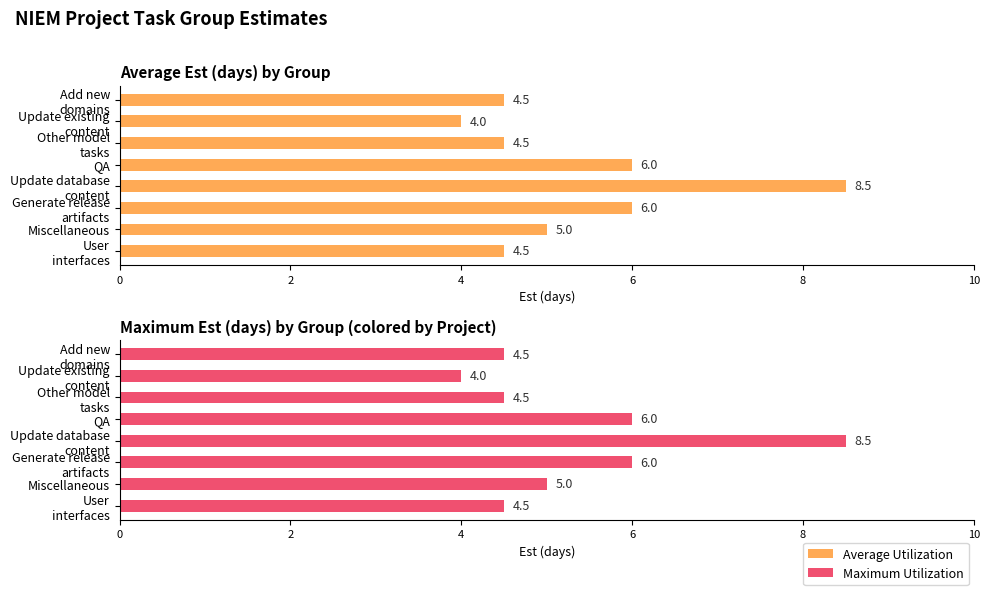

What is the maximum value for Max Est (days)?

8.5